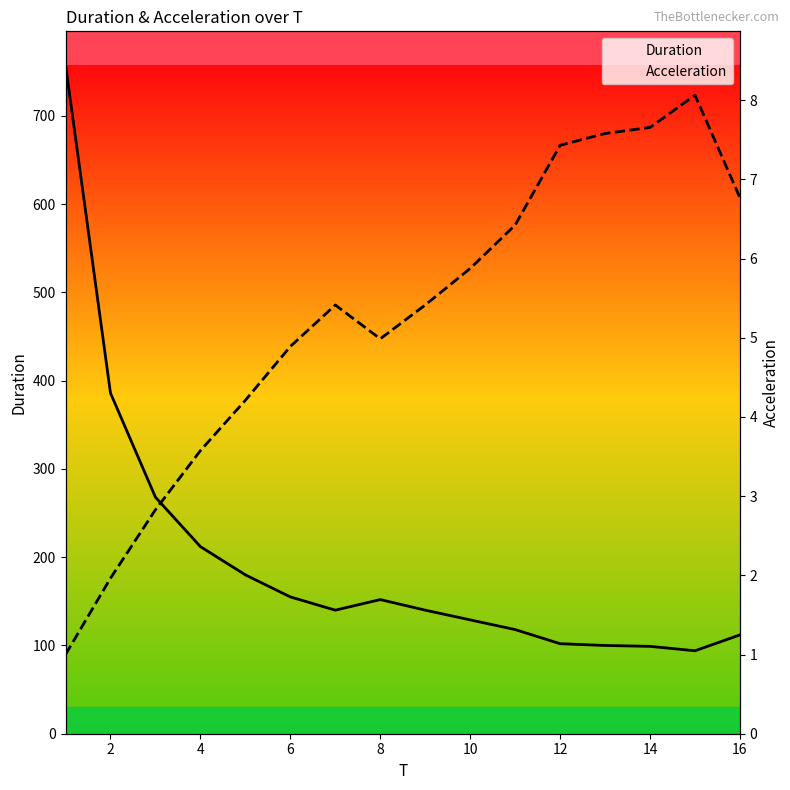

Where is Duration nearest to the value 426?

2